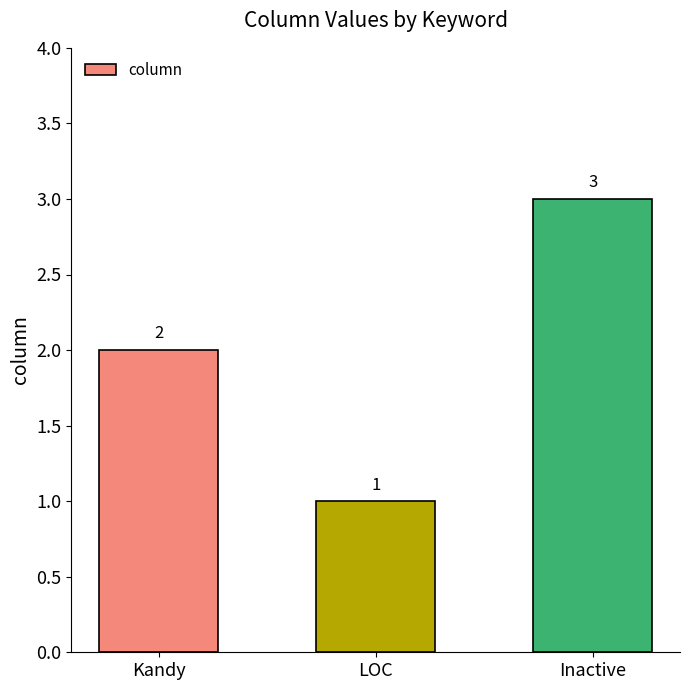

Which label corresponds to the smallest value in the chart?

LOC